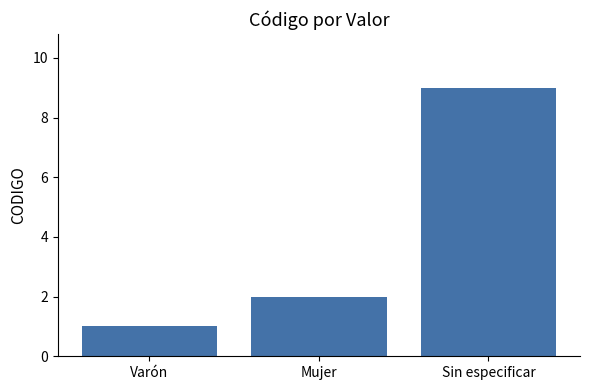

How many data points are less than 2?

1